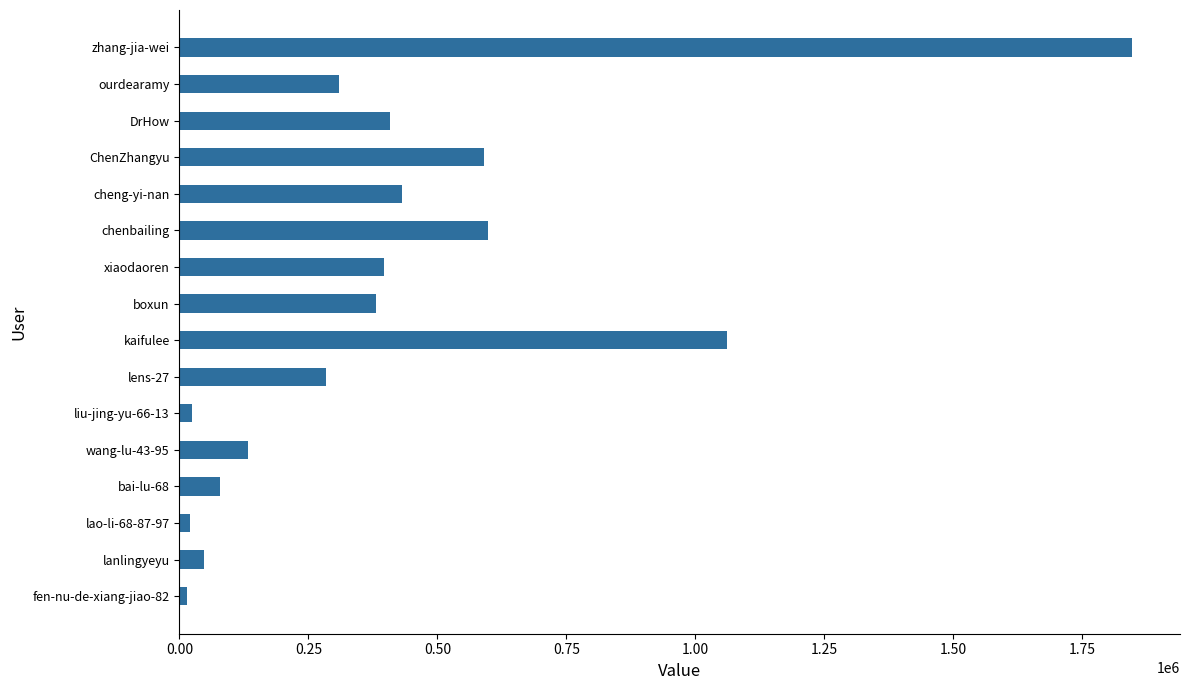

The value at bai-lu-68 is 78624. True or false?

True